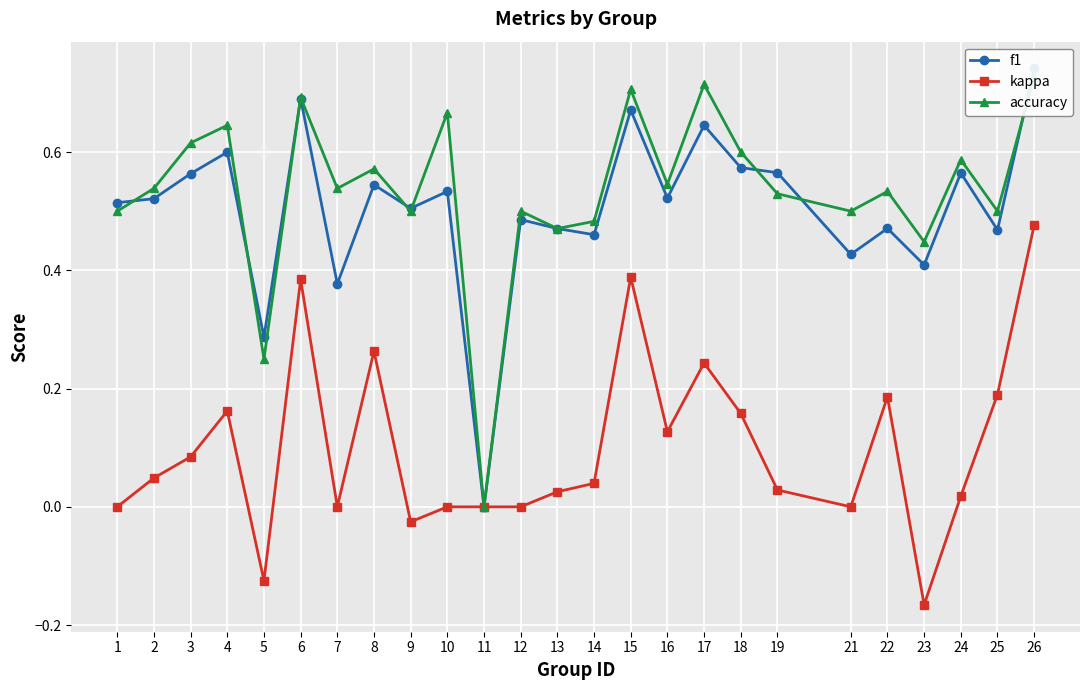

Reading left to right, transcribe all the data shown in this chart.

f1: 0.5	0.5	0.6	0.6	0.3	0.7	0.4	0.5	0.5	0.5	0.0	0.5	0.5	0.5	0.7	0.5	0.6	0.6	0.6	0.4	0.5	0.4	0.6	0.5	0.7
kappa: 0.0	0.0	0.1	0.2	-0.1	0.4	0.0	0.3	-0.0	0.0	0.0	0.0	0.0	0.0	0.4	0.1	0.2	0.2	0.0	0.0	0.2	-0.2	0.0	0.2	0.5
accuracy: 0.5	0.5	0.6	0.6	0.2	0.7	0.5	0.6	0.5	0.7	0.0	0.5	0.5	0.5	0.7	0.5	0.7	0.6	0.5	0.5	0.5	0.4	0.6	0.5	0.7